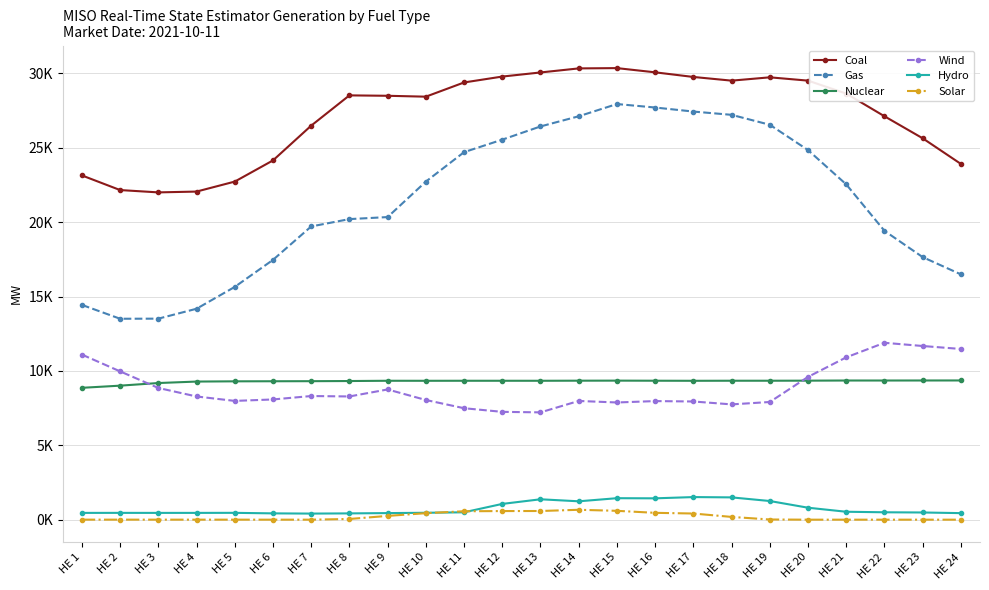

Reading left to right, transcribe all the data shown in this chart.

Coal: HE 1=23146.4	HE 2=22161.7	HE 3=22005.4	HE 4=22059.7	HE 5=22730.9	HE 6=24154.6	HE 7=26492.4	HE 8=28527.7	HE 9=28500.3	HE 10=28440.5	HE 11=29395.9	HE 12=29792.8	HE 13=30068.6	HE 14=30341.3	HE 15=30360.9	HE 16=30077.3	HE 17=29766.0	HE 18=29518.4	HE 19=29741.2	HE 20=29519.4	HE 21=28648.0	HE 22=27123.7	HE 23=25643.1	HE 24=23918.7
Gas: HE 1=14441.2	HE 2=13509.5	HE 3=13515.5	HE 4=14181.5	HE 5=15650.0	HE 6=17467.5	HE 7=19715.3	HE 8=20209.2	HE 9=20345.3	HE 10=22729.5	HE 11=24710.3	HE 12=25551.4	HE 13=26439.4	HE 14=27122.8	HE 15=27945.4	HE 16=27711.5	HE 17=27439.6	HE 18=27219.8	HE 19=26551.7	HE 20=24849.3	HE 21=22543.6	HE 22=19420.2	HE 23=17653.3	HE 24=16492.5
Nuclear: HE 1=8866.1	HE 2=9011.1	HE 3=9187.7	HE 4=9285.8	HE 5=9302.1	HE 6=9307.2	HE 7=9312.2	HE 8=9322.0	HE 9=9339.8	HE 10=9338.2	HE 11=9340.1	HE 12=9339.7	HE 13=9339.1	HE 14=9345.3	HE 15=9348.9	HE 16=9342.8	HE 17=9337.8	HE 18=9342.2	HE 19=9342.4	HE 20=9347.0	HE 21=9356.6	HE 22=9356.3	HE 23=9358.5	HE 24=9360.4
Wind: HE 1=11100.7	HE 2=9970.8	HE 3=8855.8	HE 4=8283.6	HE 5=7985.8	HE 6=8083.1	HE 7=8313.3	HE 8=8284.7	HE 9=8756.3	HE 10=8046.7	HE 11=7494.0	HE 12=7249.5	HE 13=7215.0	HE 14=7982.6	HE 15=7880.0	HE 16=7973.7	HE 17=7946.3	HE 18=7751.6	HE 19=7912.3	HE 20=9600.2	HE 21=10914.5	HE 22=11893.0	HE 23=11677.2	HE 24=11477.4
Hydro: HE 1=456.2	HE 2=457.9	HE 3=456.1	HE 4=456.6	HE 5=459.7	HE 6=424.5	HE 7=409.9	HE 8=423.0	HE 9=442.6	HE 10=464.2	HE 11=497.0	HE 12=1060.5	HE 13=1371.4	HE 14=1235.4	HE 15=1444.6	HE 16=1435.3	HE 17=1519.8	HE 18=1499.0	HE 19=1255.1	HE 20=804.7	HE 21=532.9	HE 22=497.4	HE 23=483.8	HE 24=440.5
Solar: HE 1=2.1	HE 2=2.0	HE 3=1.7	HE 4=1.7	HE 5=1.1	HE 6=0.4	HE 7=0.3	HE 8=47.0	HE 9=253.7	HE 10=437.3	HE 11=566.1	HE 12=579.3	HE 13=583.4	HE 14=665.5	HE 15=595.4	HE 16=460.4	HE 17=414.2	HE 18=185.6	HE 19=12.1	HE 20=0.0	HE 21=0.0	HE 22=0.0	HE 23=0.1	HE 24=0.2